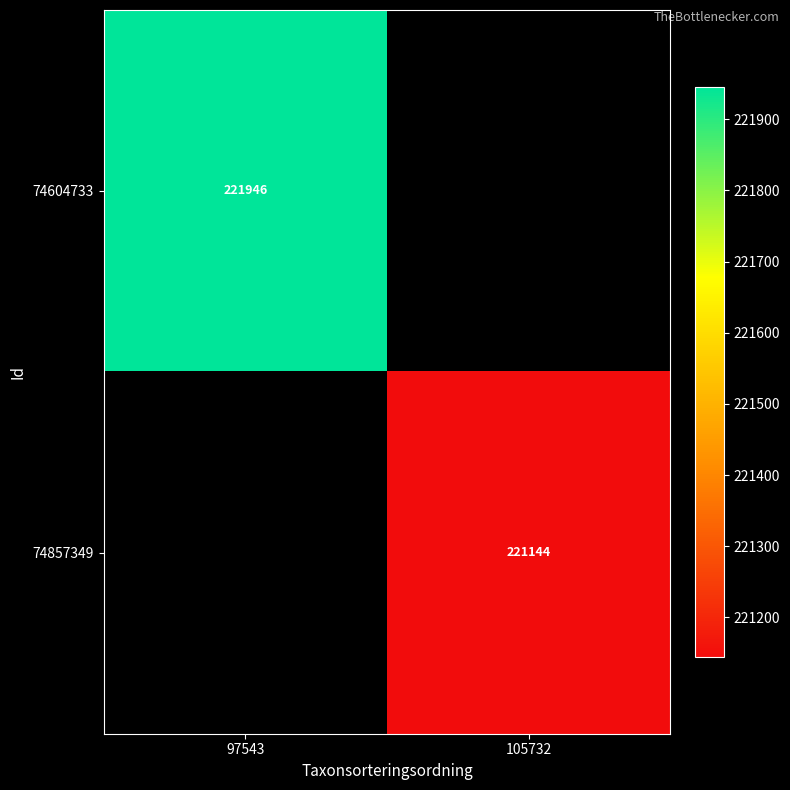

What is the greatest value displayed?

221946.0